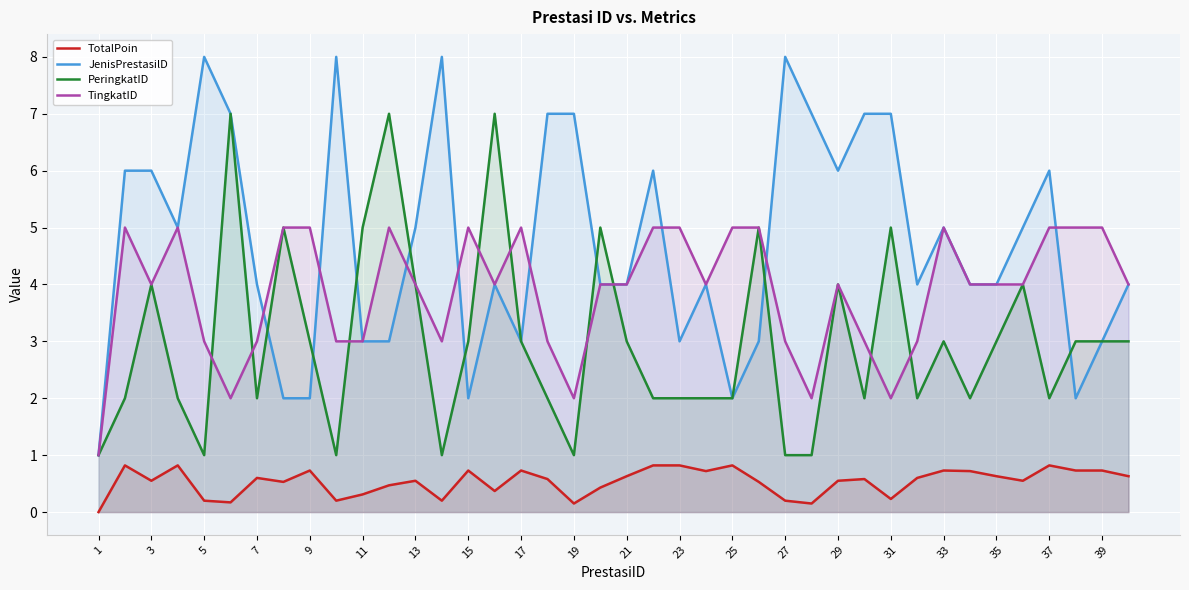

What is the difference between the maximum and minimum values in the PeringkatID series?

6.0